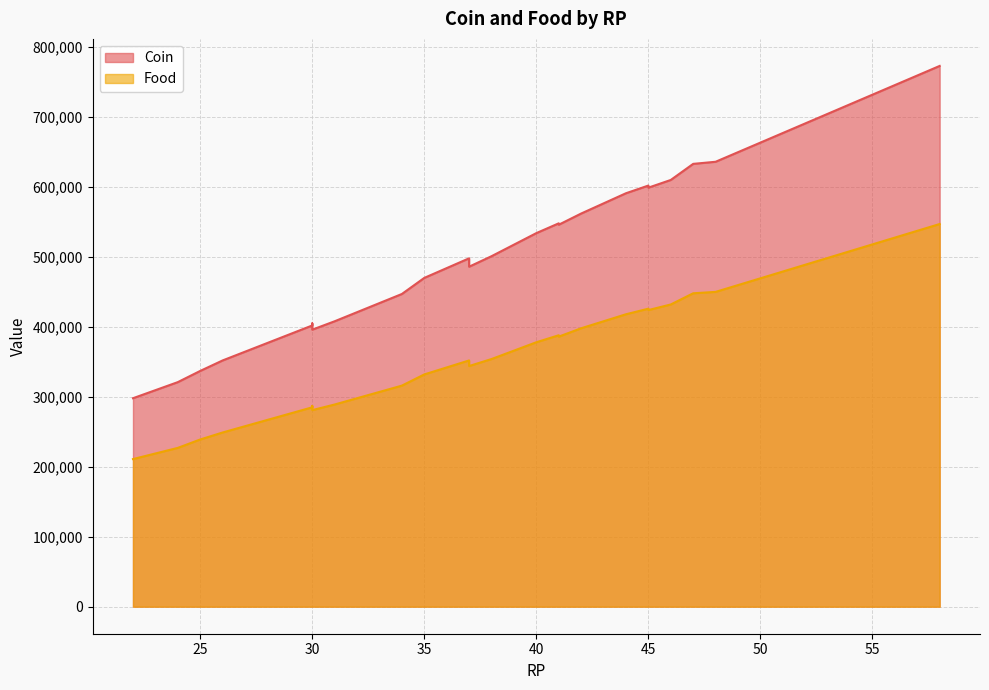

Is the value of Coin at 30 greater than the value of Food at 26?

Yes